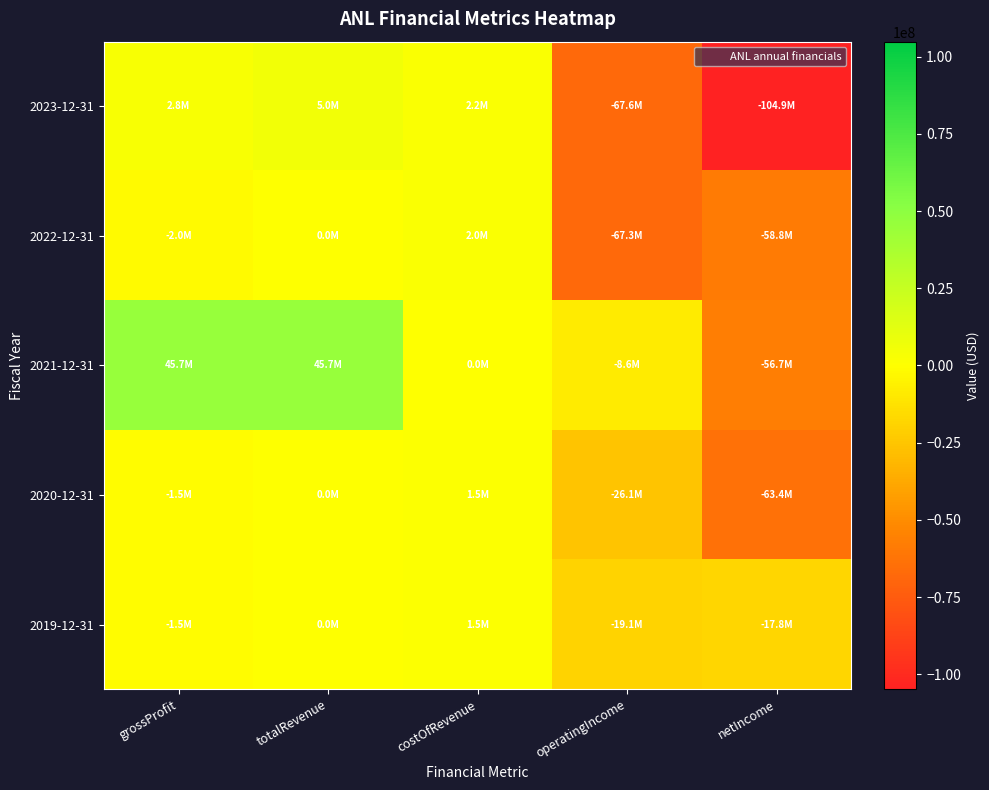

Which series has the widest spread of values?

2023-12-31